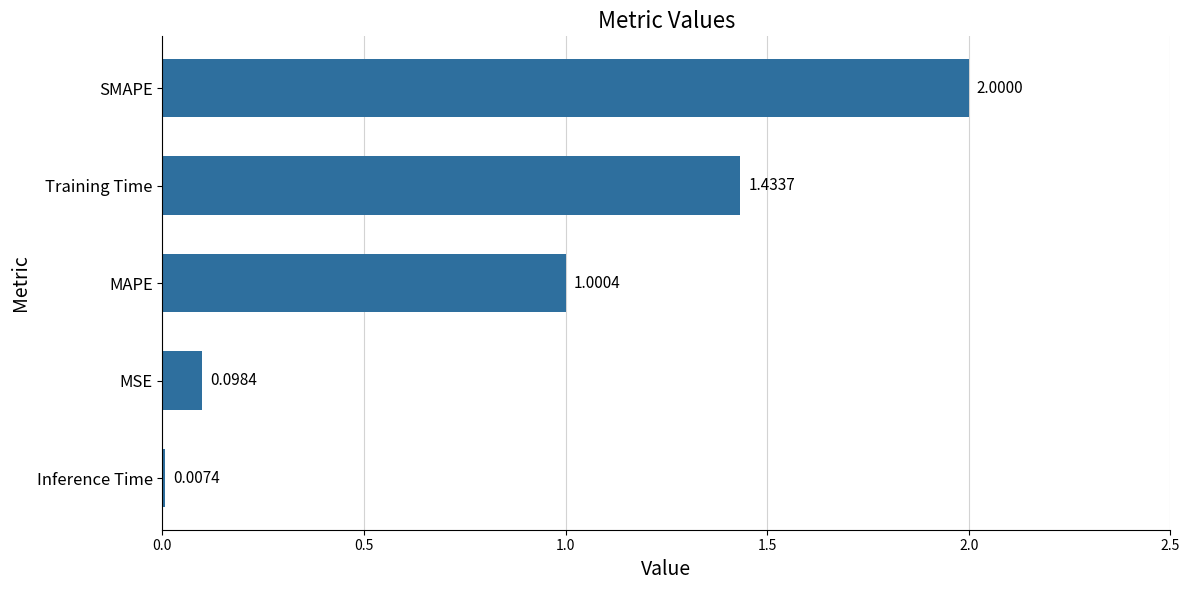

What is the greatest value displayed?

2.0